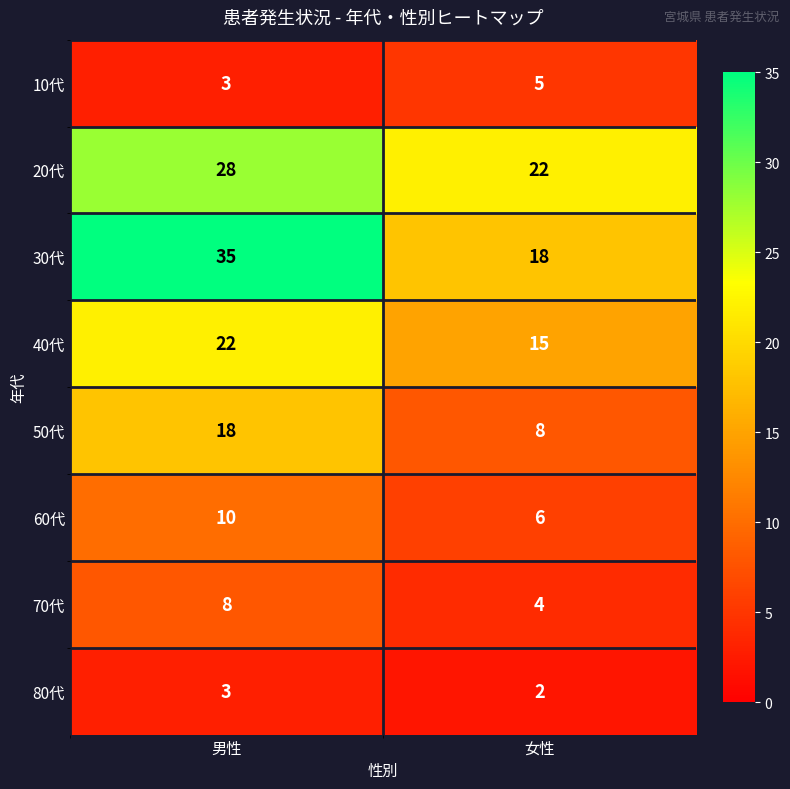

How many data points does each series have?

2